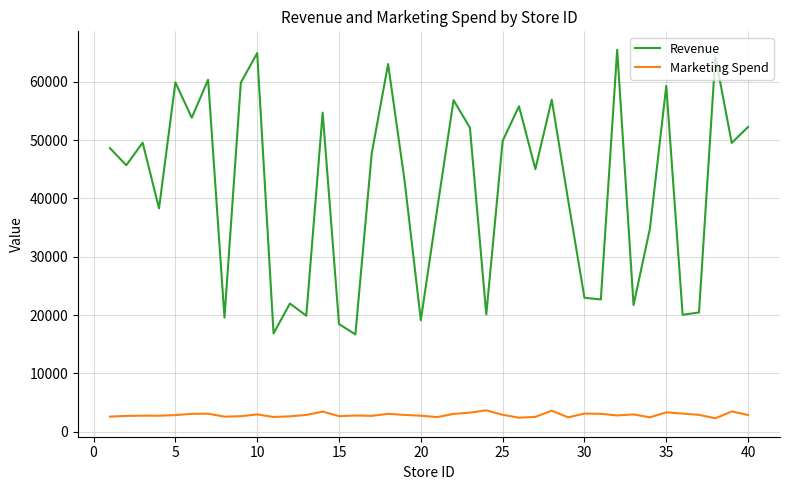

What is the maximum value for Revenue?

65475